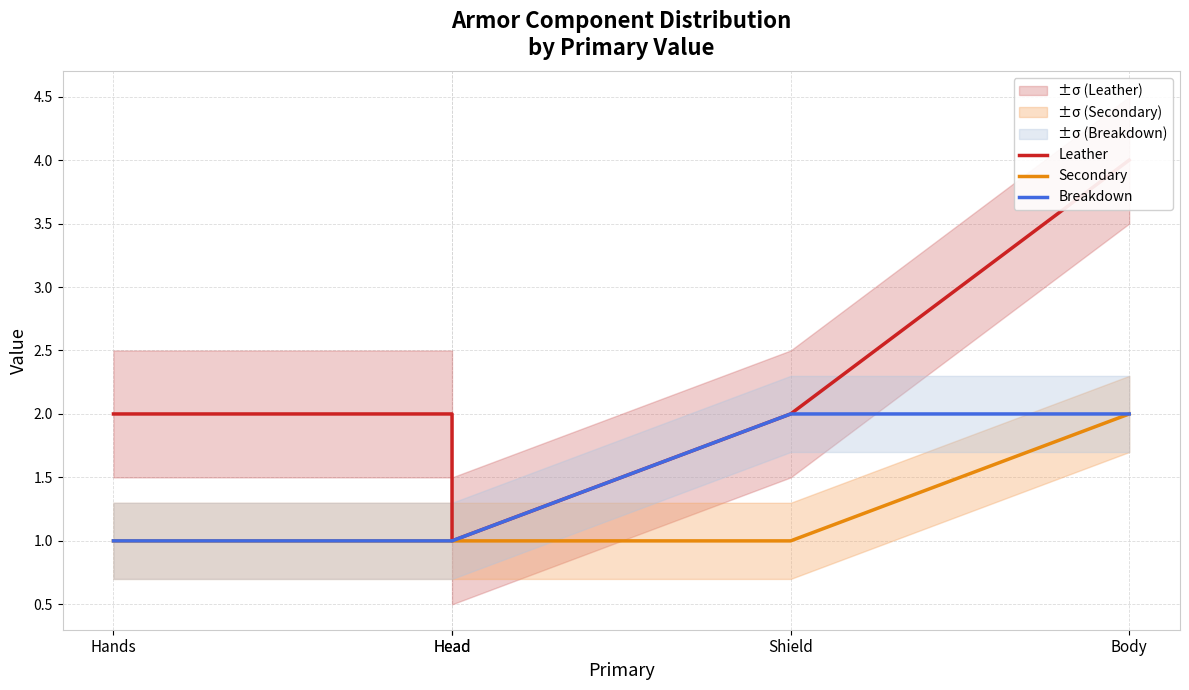

What is the sum of the Secondary values at Head and Hands?

2